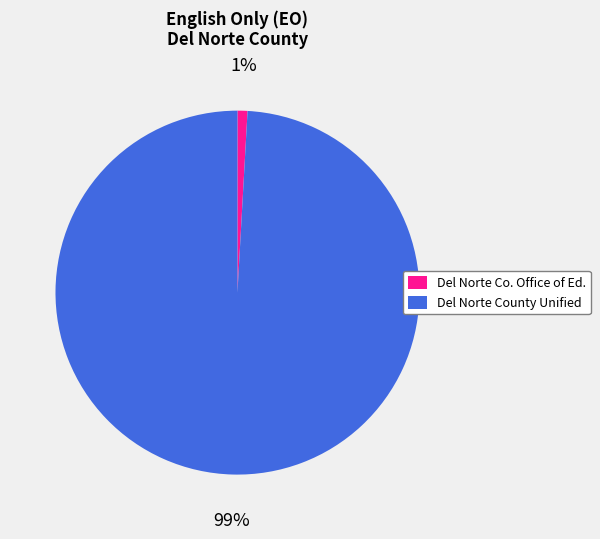

Is there a majority slice in this chart?

Yes